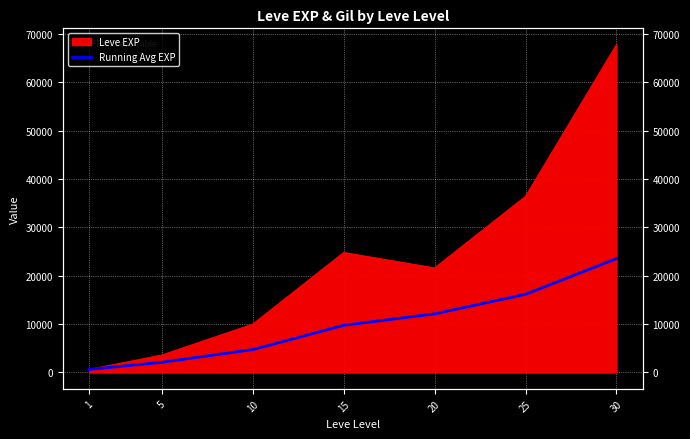

What is the difference between the maximum and minimum values?

22902.9